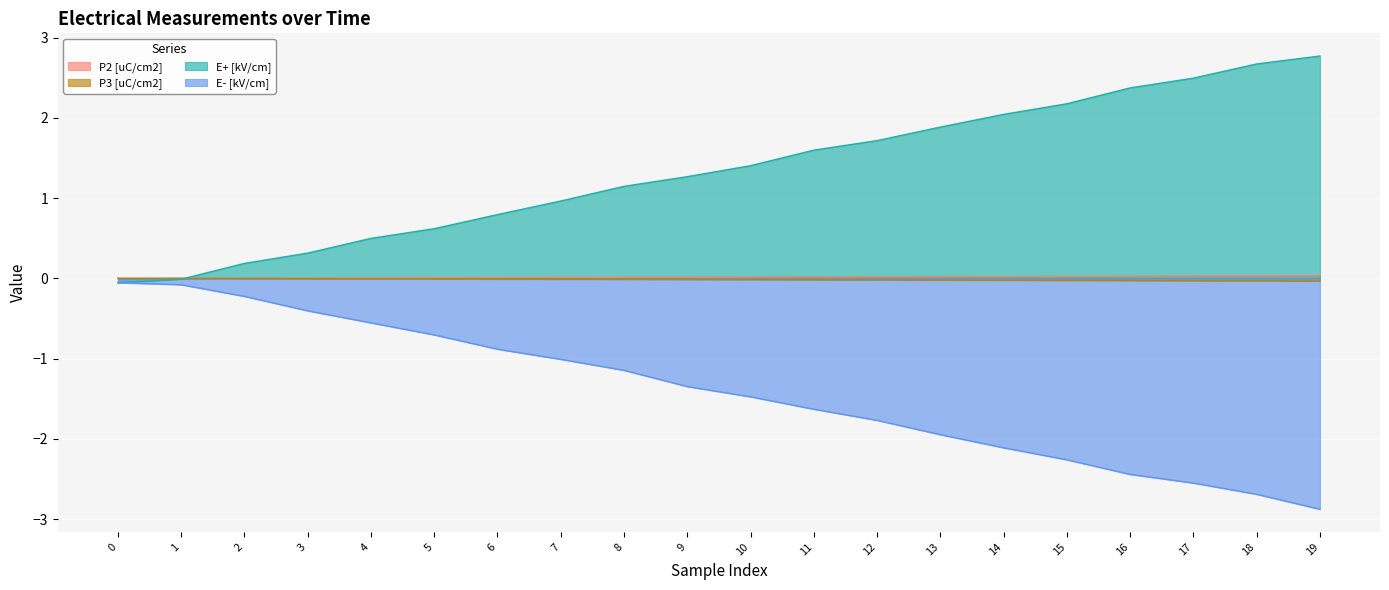

Reading right to left, what are all the values shown in this chart?

P2 [uC/cm2]: 0.0	0.0	0.0	0.0	0.0	0.0	0.0	0.0	0.0	0.0	0.0	0.0	0.0	0.0	0.0	0.0	0.0	0.0	0.0	-0.0
P3 [uC/cm2]: -0.0	-0.0	-0.0	-0.0	-0.0	-0.0	-0.0	-0.0	-0.0	-0.0	-0.0	-0.0	-0.0	-0.0	-0.0	-0.0	-0.0	-0.0	0.0	0.0
E+ [kV/cm]: 2.8	2.7	2.5	2.4	2.2	2.0	1.9	1.7	1.6	1.4	1.3	1.1	1.0	0.8	0.6	0.5	0.3	0.2	-0.0	-0.1
E- [kV/cm]: -2.9	-2.7	-2.6	-2.4	-2.3	-2.1	-1.9	-1.8	-1.6	-1.5	-1.3	-1.1	-1.0	-0.9	-0.7	-0.6	-0.4	-0.2	-0.1	-0.1